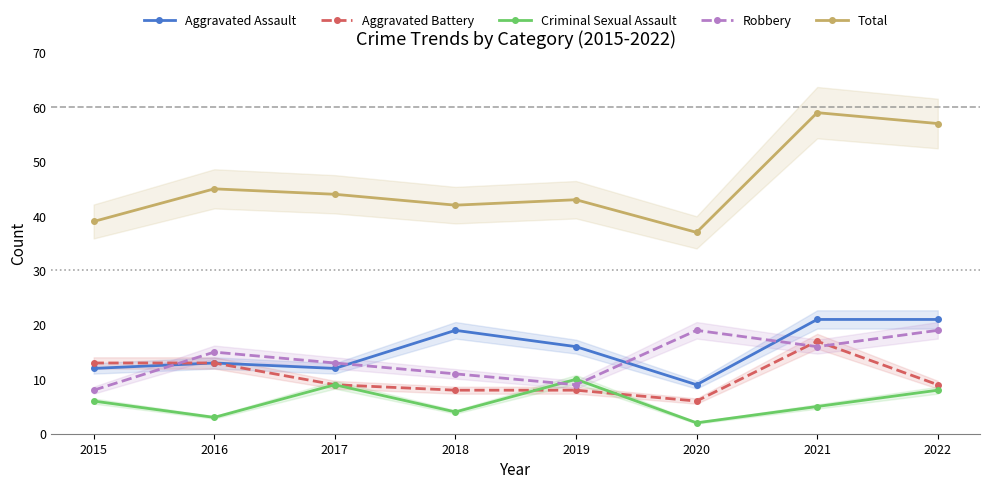

Does the chart display data point markers on the line(s)?

Yes